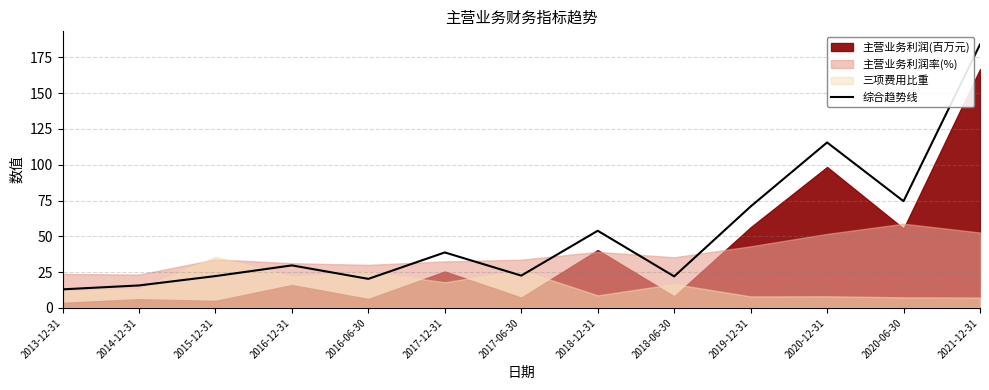

What is the label of the 5th point from the right?

2018-06-30